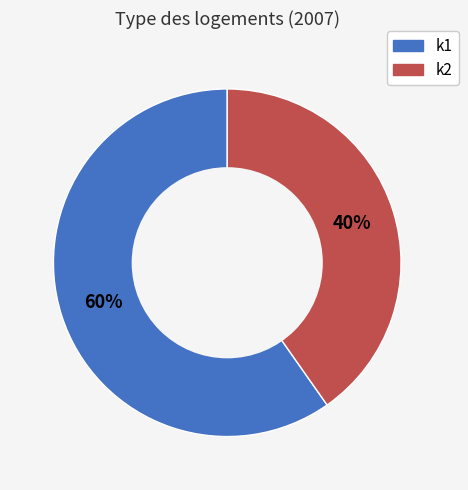

Which slice represents more than half of the pie?

k1